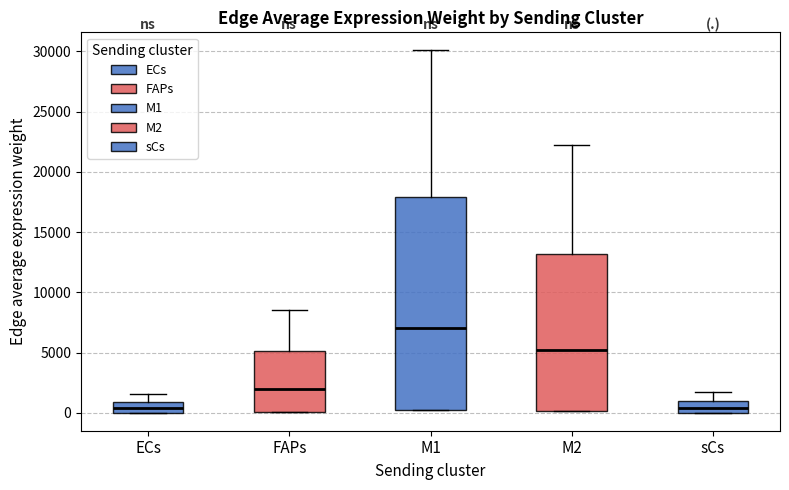

Reading left to right, transcribe this box plot: for each box, give where its median line is, the range the box spans, and where its two whiskers end, as read against the y-axis. The values are not printed on the chart, so give them approximately, as read against the axis.

ECs: median 500, box 0 to 1000, whiskers 0 to 1500
FAPs: median 2000, box 0 to 5000, whiskers 0 to 8500
M1: median 7000, box 0 to 18000, whiskers 0 to 30000
M2: median 5000, box 0 to 13000, whiskers 0 to 22000
sCs: median 500, box 0 to 1000, whiskers 0 to 1500